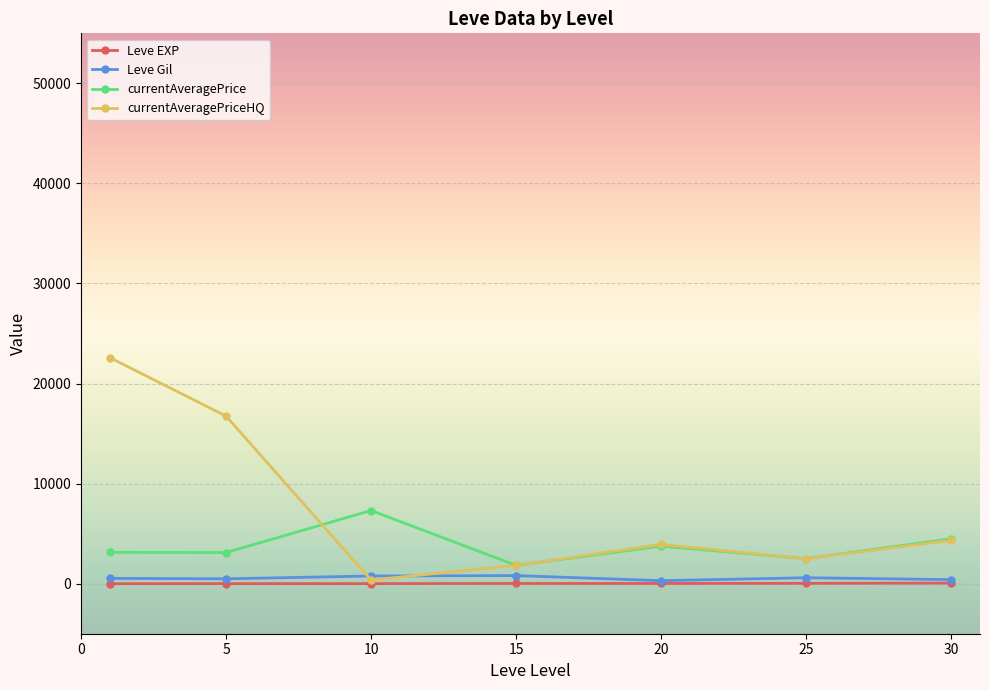

True or false: currentAveragePrice and Leve Gil cross at least once.

False